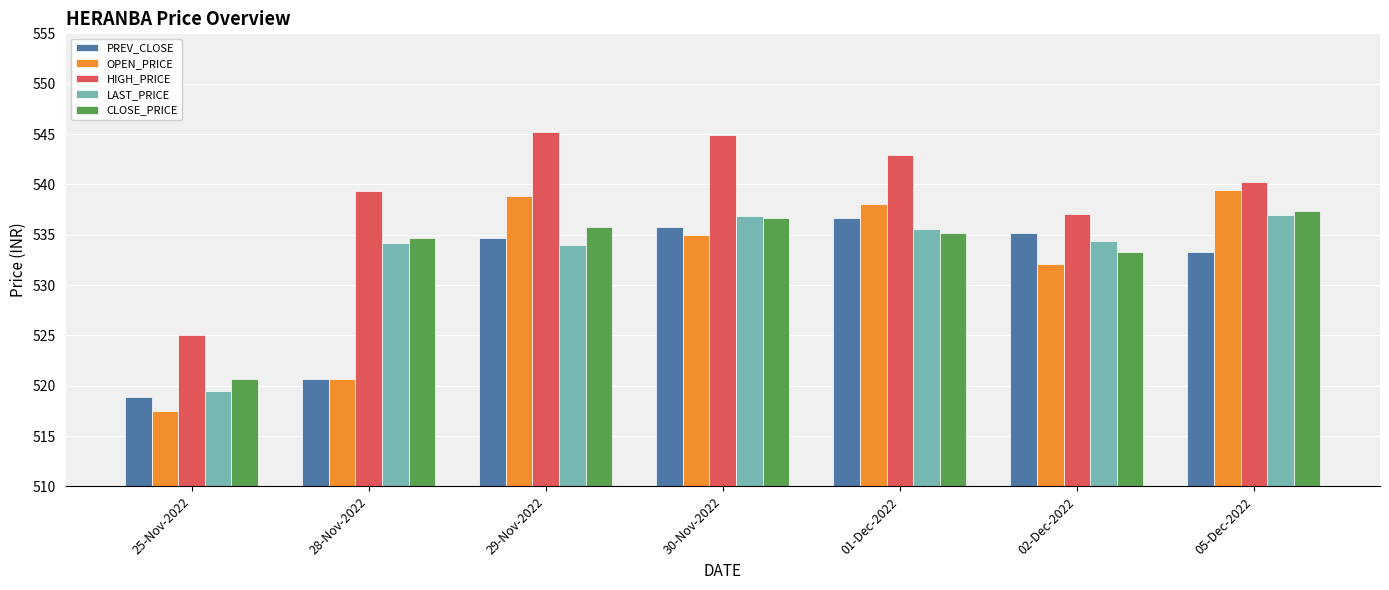

Which series has the largest range (max minus min)?

OPEN_PRICE